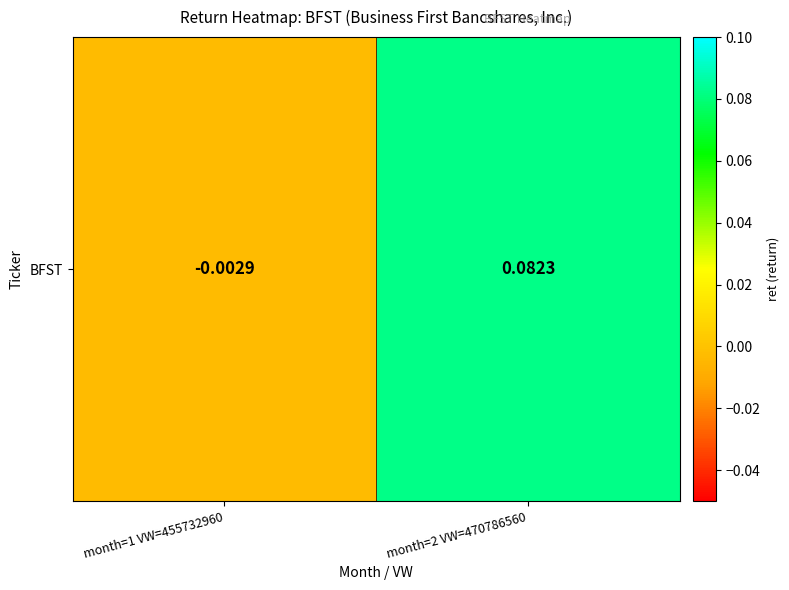

Reading left to right, transcribe all the data shown in this chart.

month=1 VW=455732960=-0.0	month=2 VW=470786560=0.1